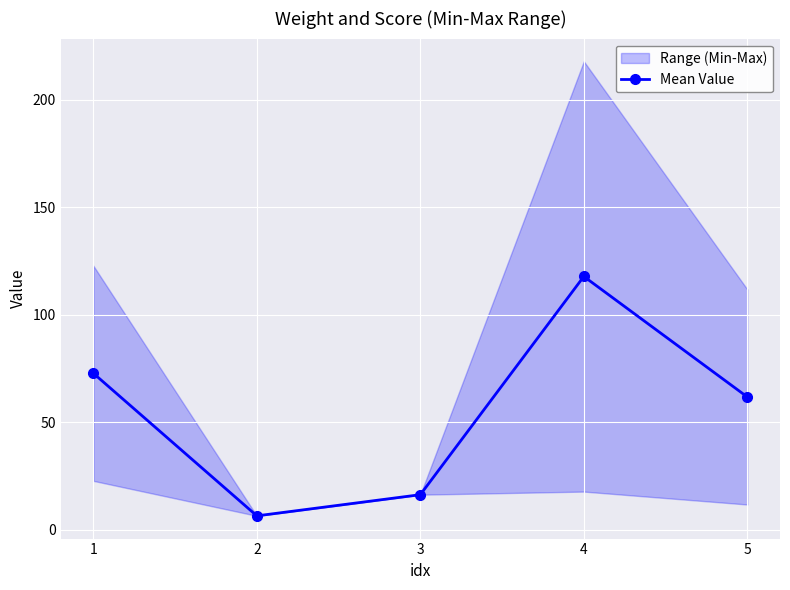

What is the value of the 4th point from the left?

117.8